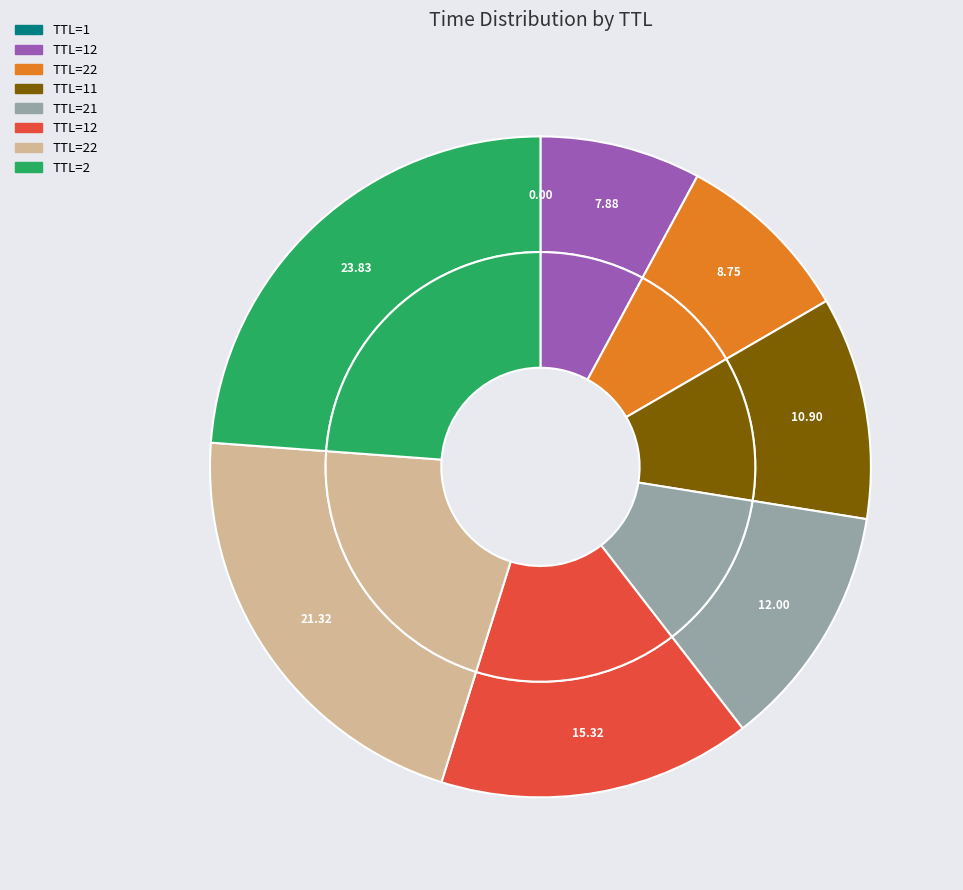

Does 1 represent more than half of the total?

No